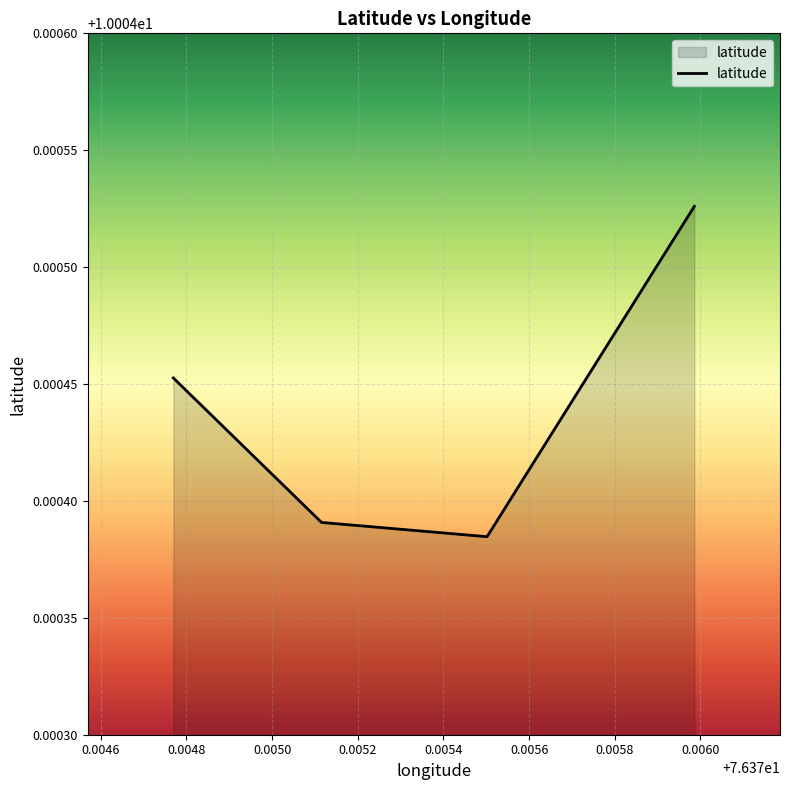

What is the value of the 1st point from the left?

10.0